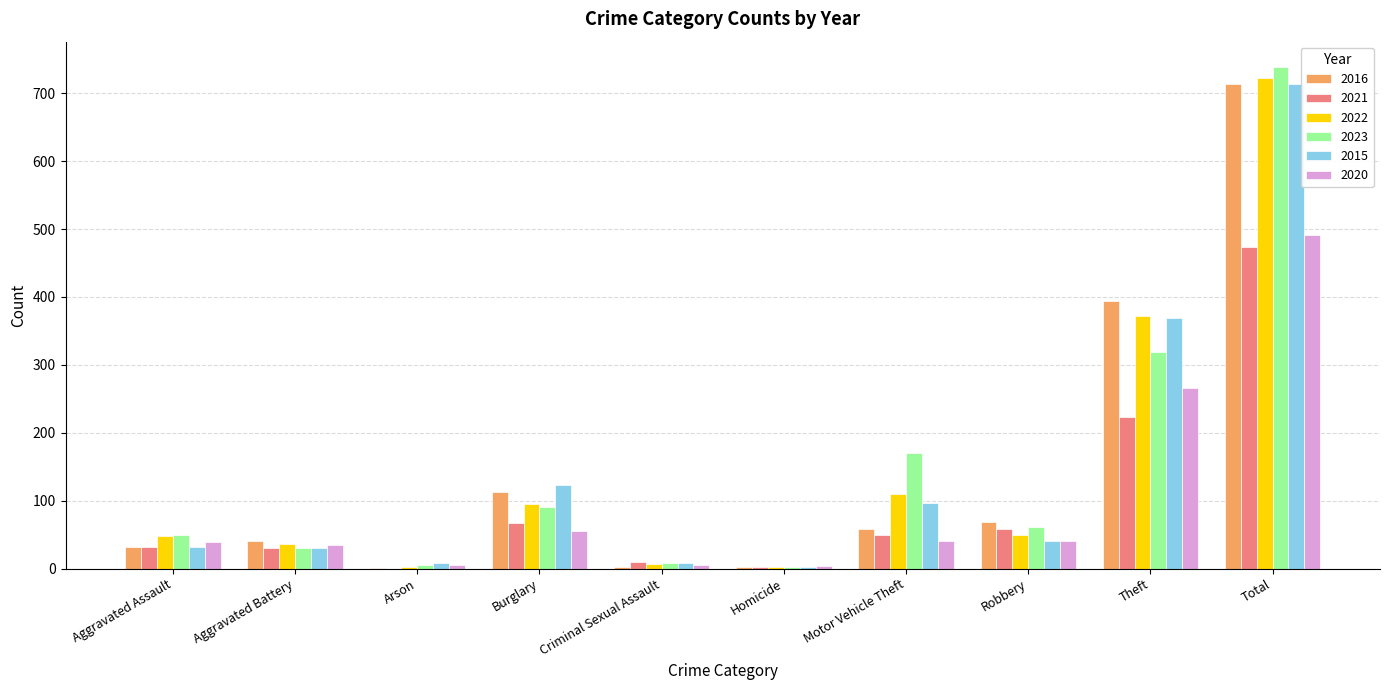

Is the value of 2021 at Aggravated Battery greater than the value of 2022 at Burglary?

No